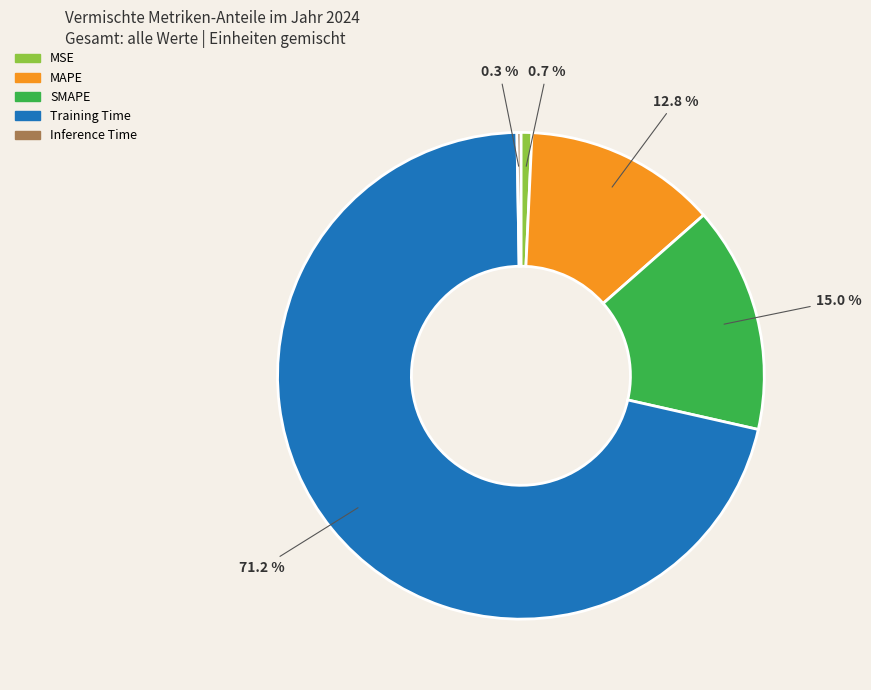

To the nearest percent, what is the difference between the largest and smallest slice percentages?

71%